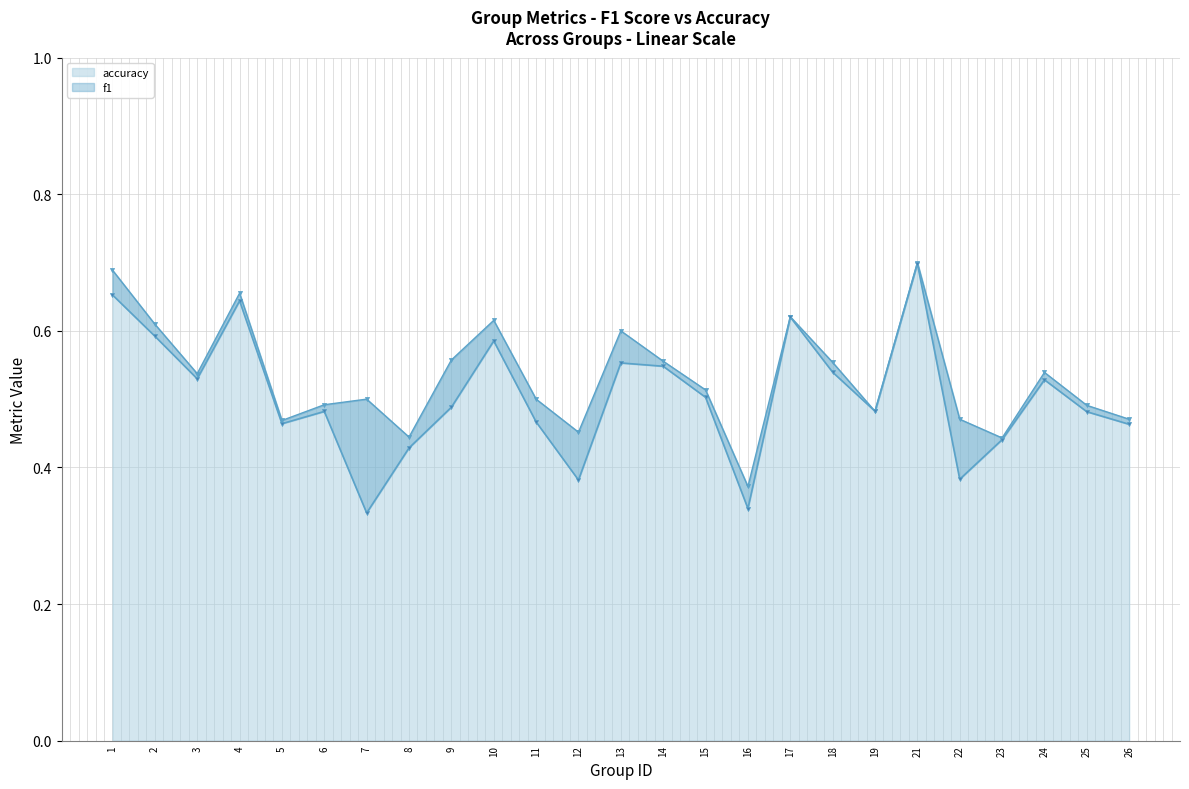

True or false: accuracy has more than 0 interior local peaks.

True